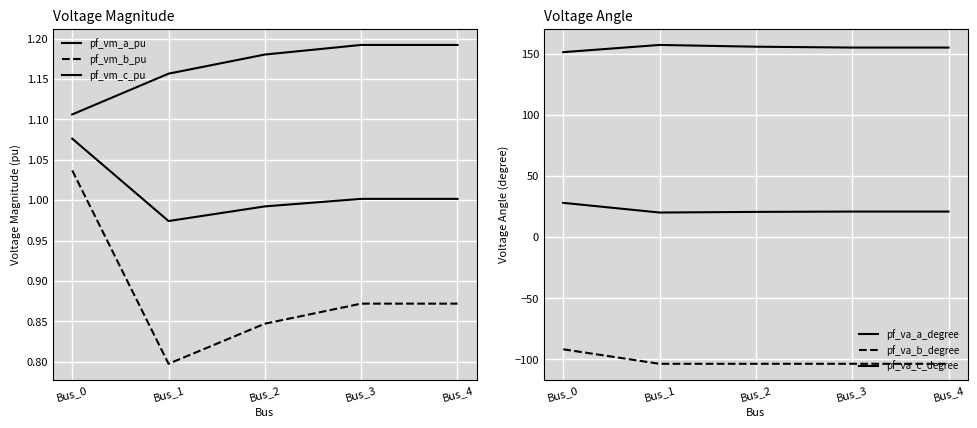

Is this an area chart (filled region under the line)?

No